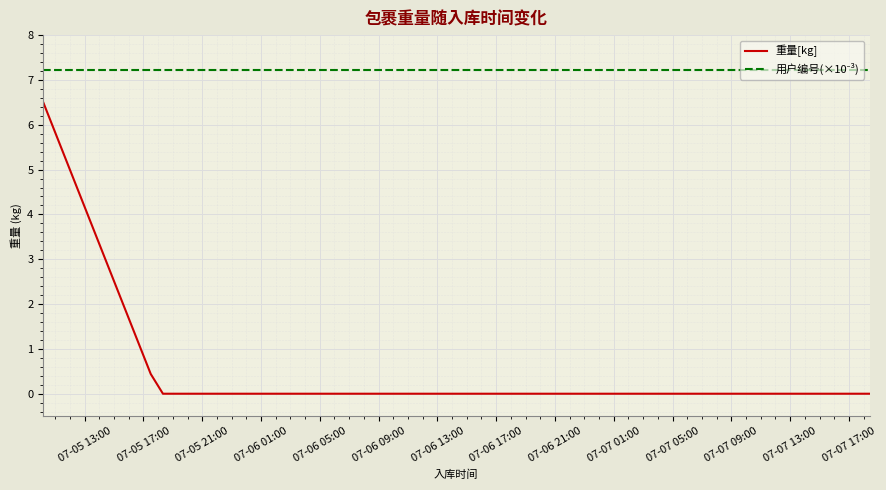

Between 07-06 01:00 and 07-06 09:00, which series saw the biggest shift?

重量[kg]